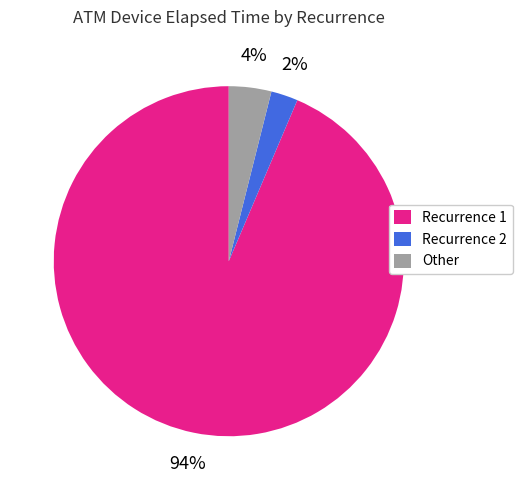

How many slices are in this pie chart?

3